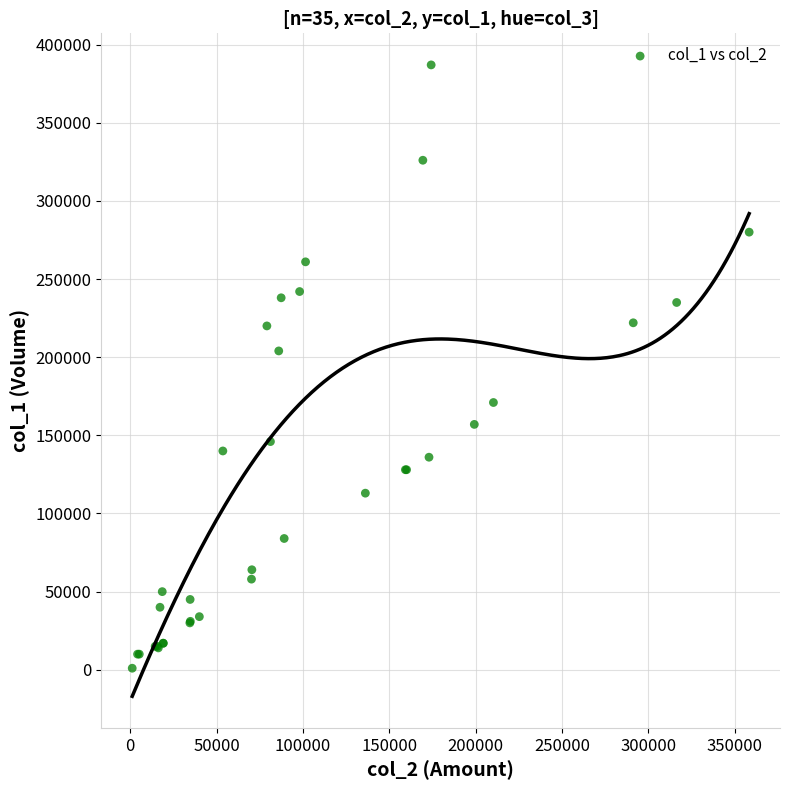

What Y value in the scatter plot is closest to 194000?

204000